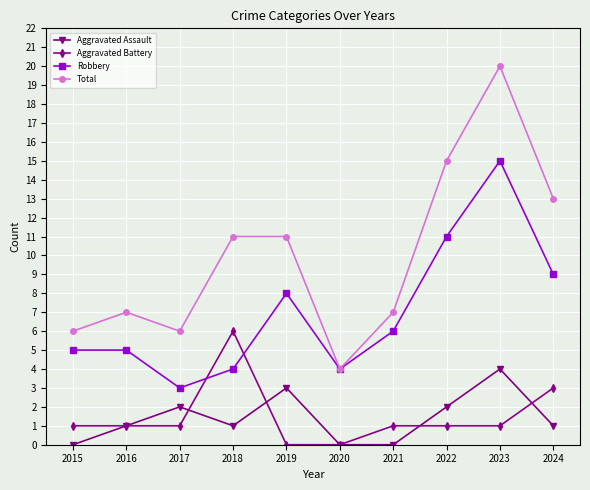

What are all the series names shown in the legend?

Aggravated Assault, Aggravated Battery, Robbery, Total